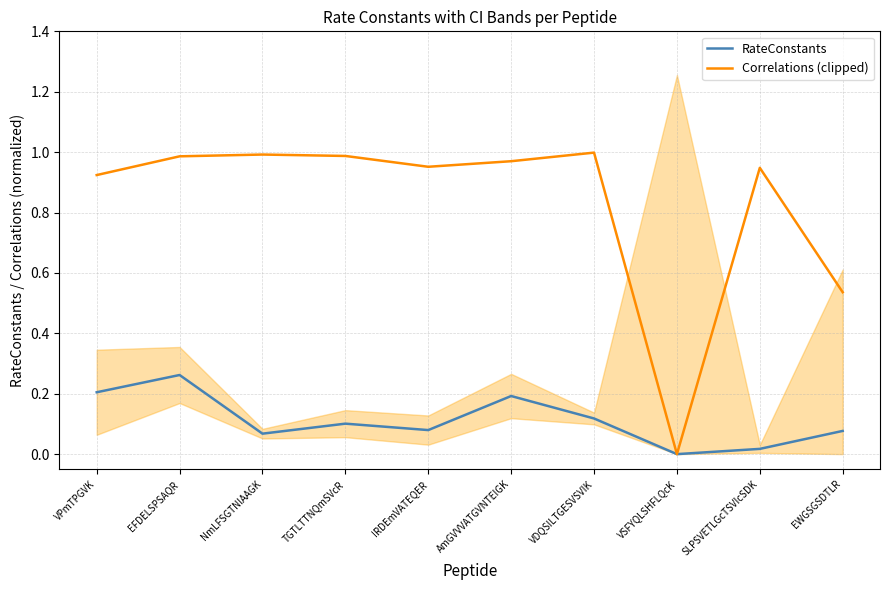

At how many categories does at least one series exceed 0?

9